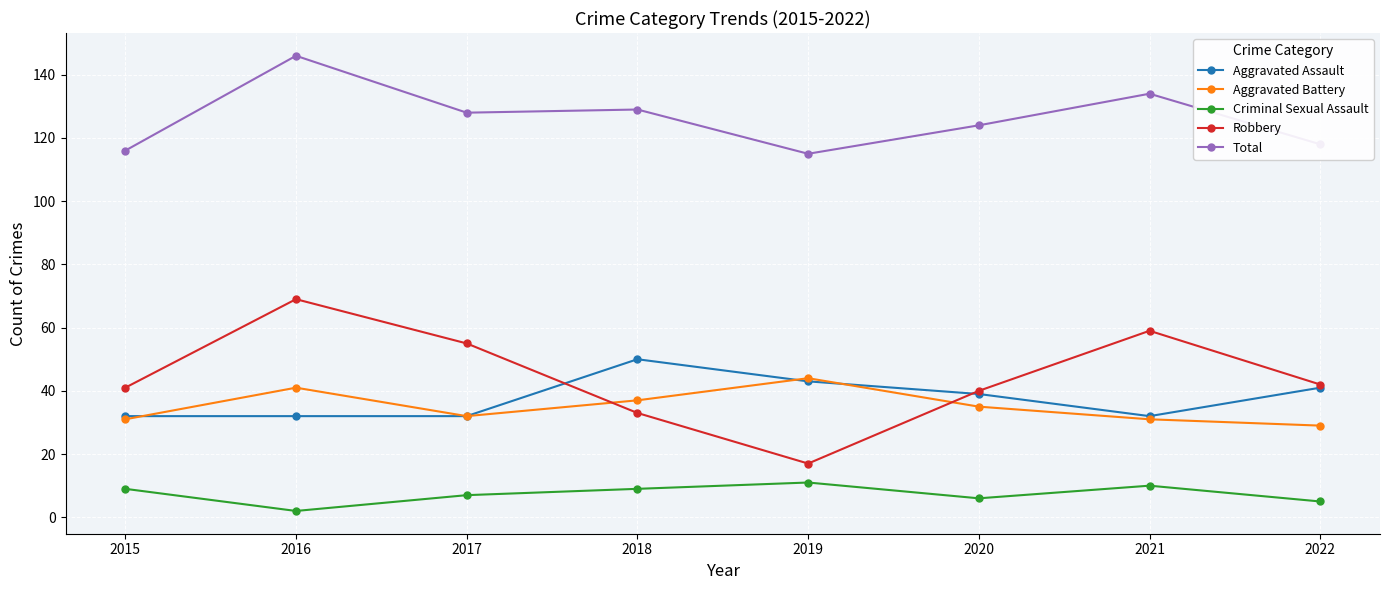

What is the difference between the maximum and second lowest values in the Total series?

30